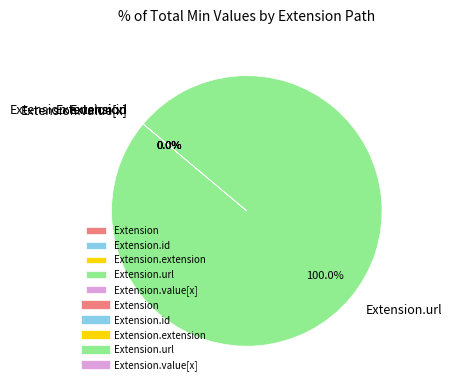

Which slice is the largest?

Extension.url